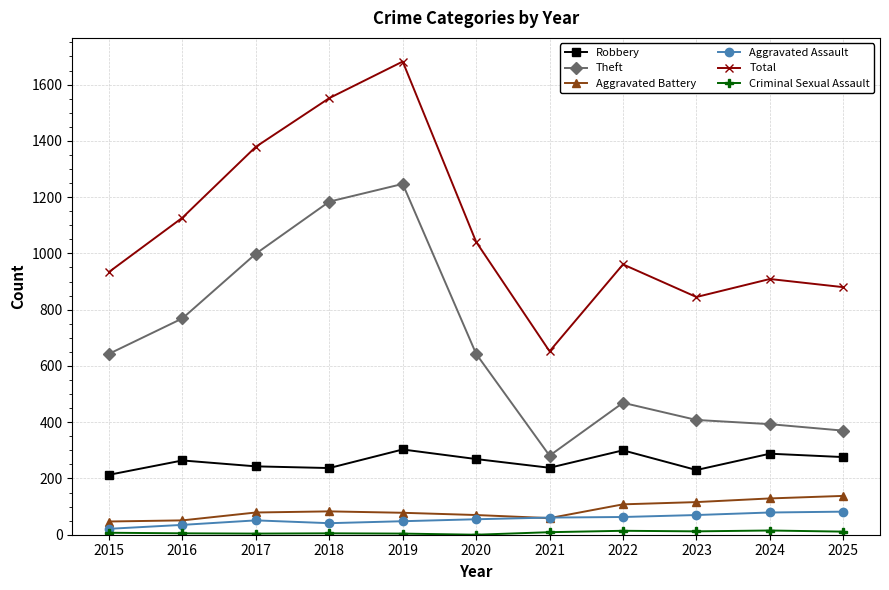

At which category is the sum across all series the highest?

2019